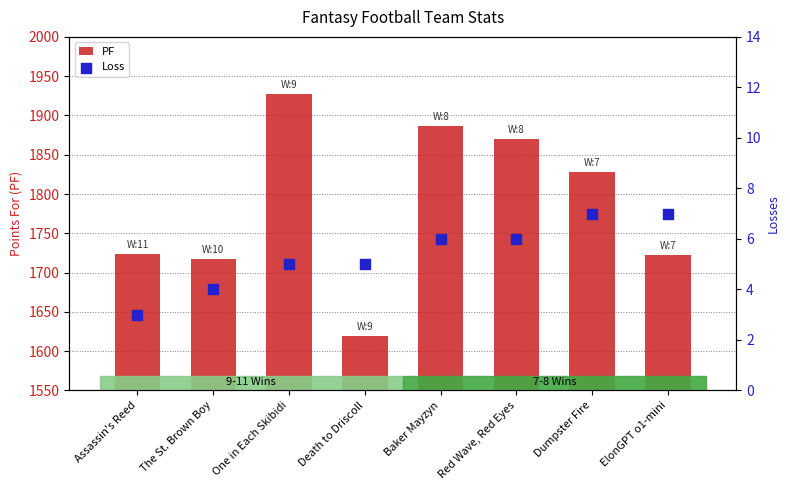

Which series has the largest Y range (max minus min)?

PF